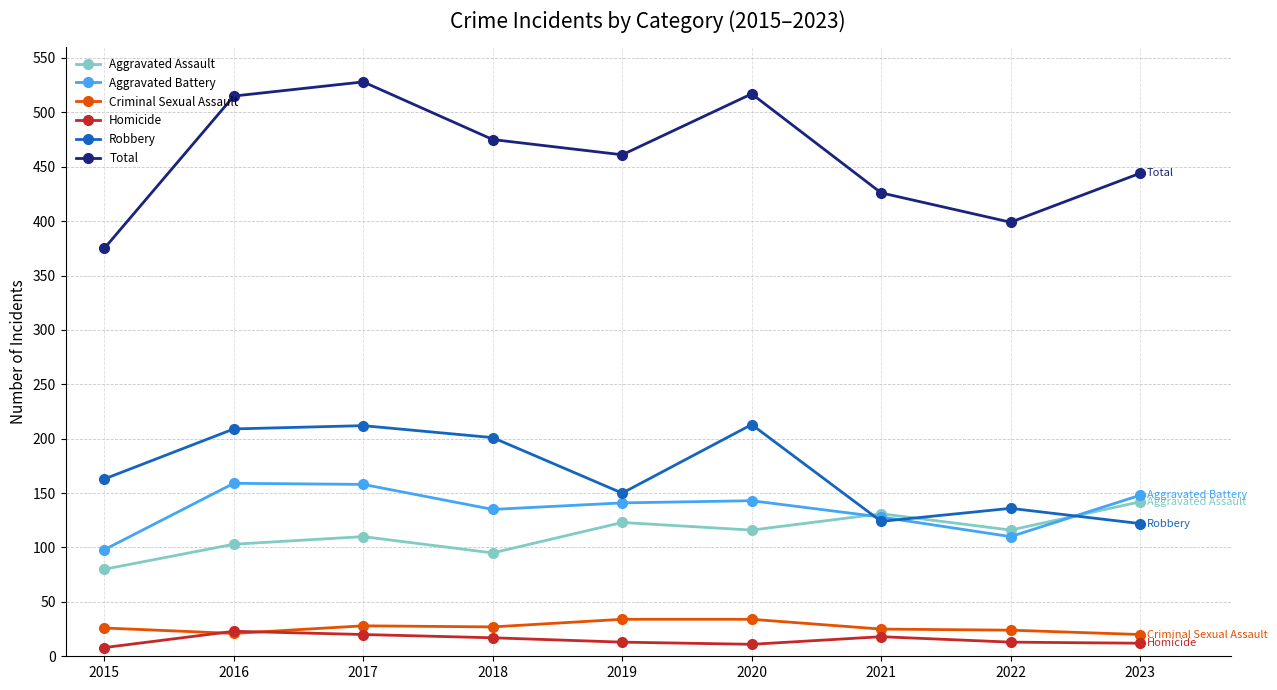

At 2017, list the series in order from largest to smallest.

Total, Robbery, Aggravated Battery, Aggravated Assault, Criminal Sexual Assault, Homicide